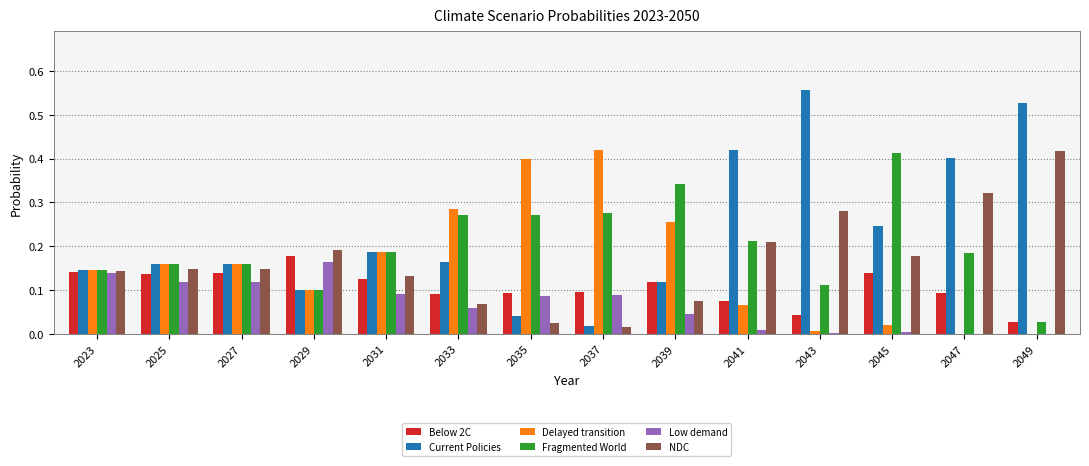

The value of Fragmented World at 2029 is 0.1. True or false?

True